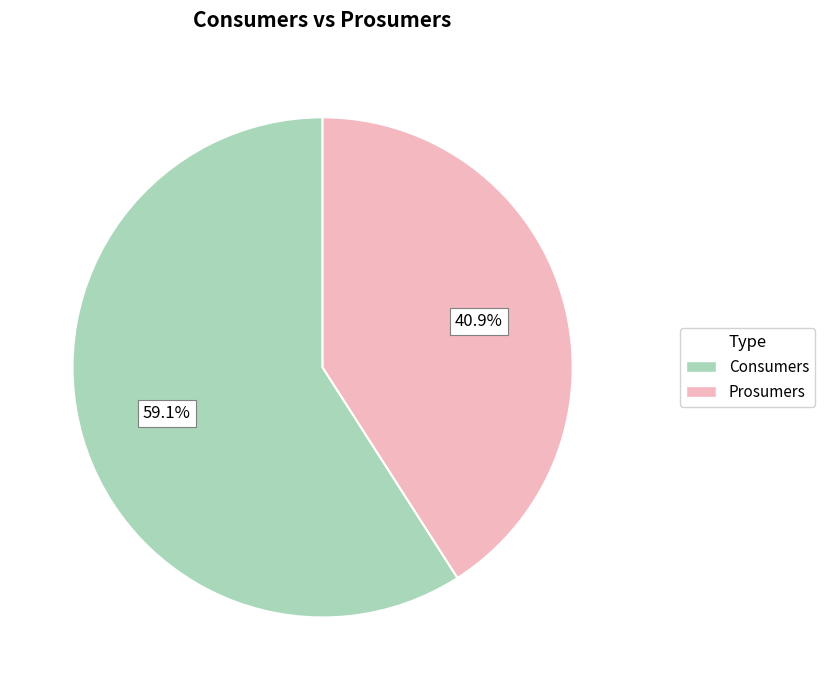

To the nearest percent, what is the average slice percentage?

50%